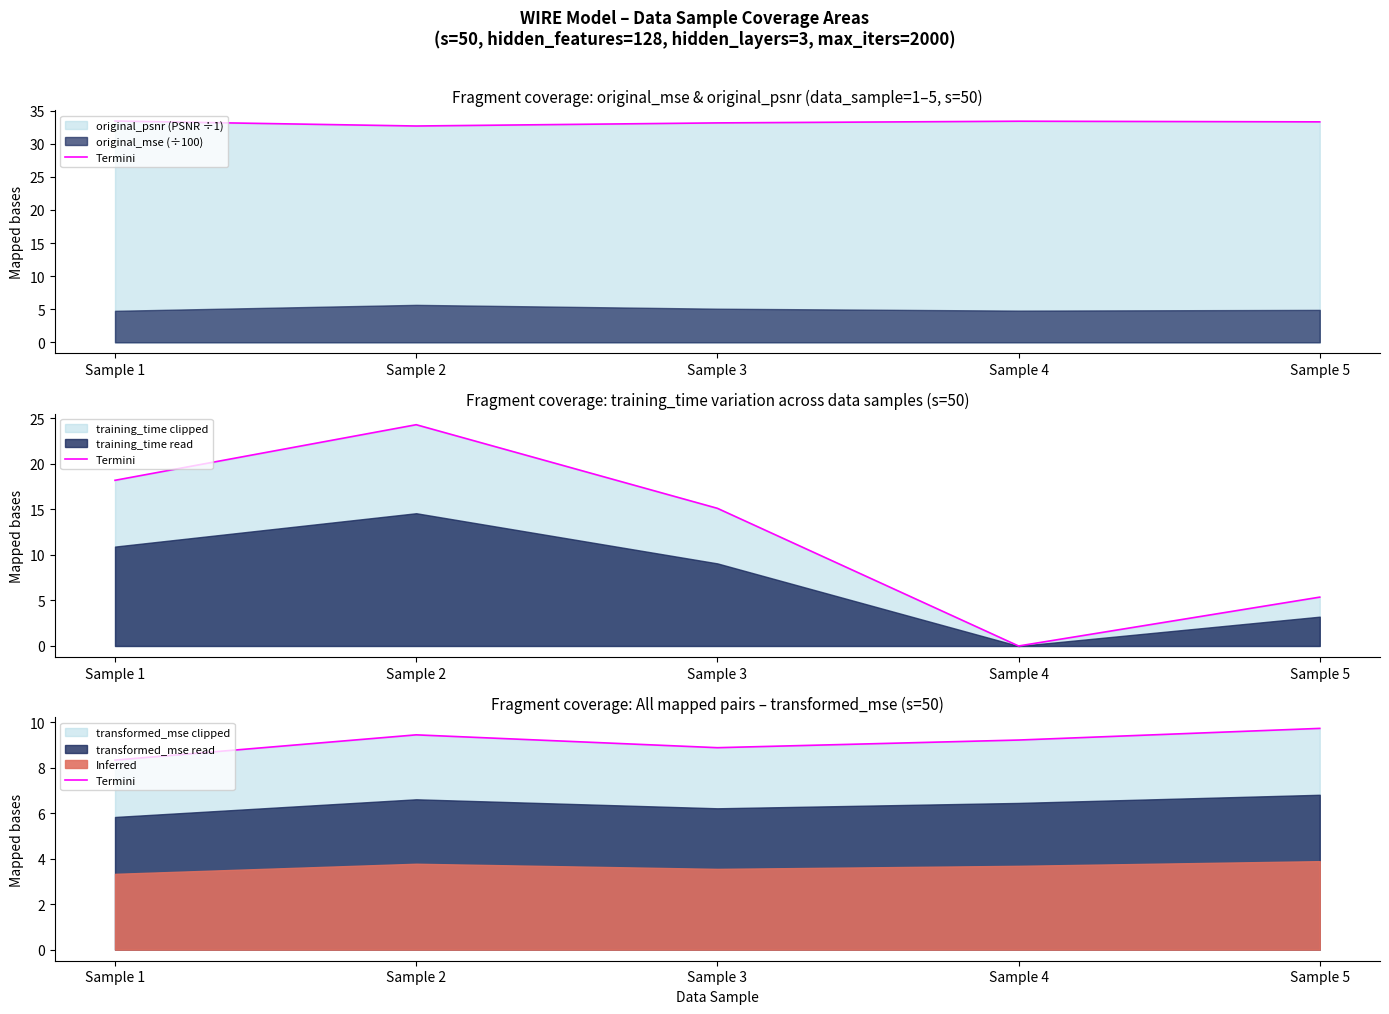

How many data points does each series have?

5